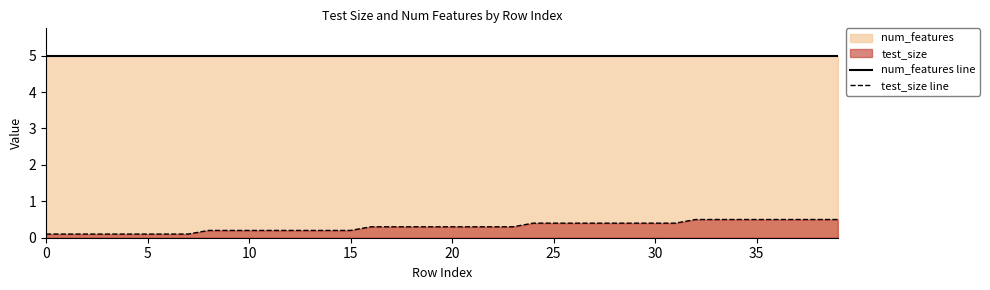

True or false: num_features line and test_size line cross at least once.

False